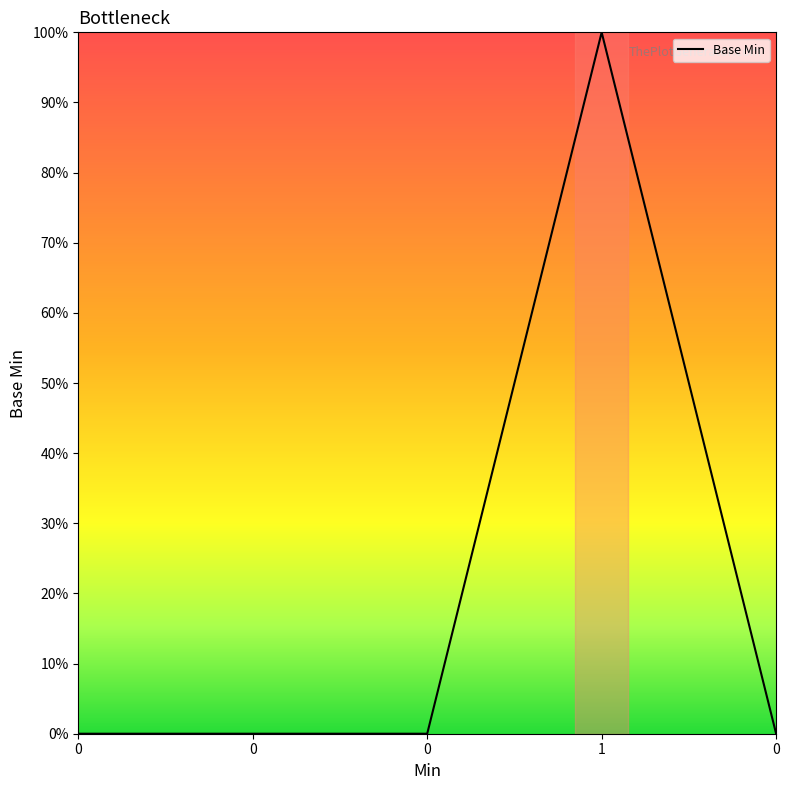

How many values are between 0 and 1?

5